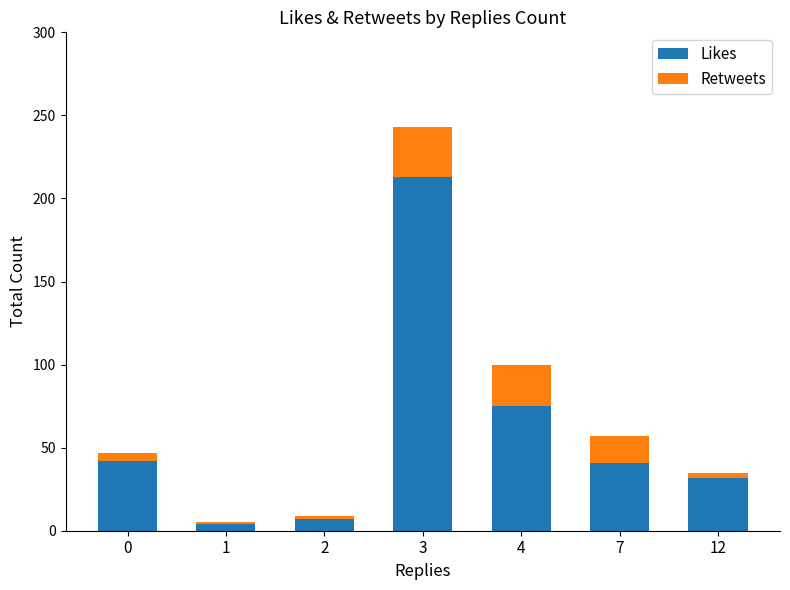

At which category is the sum across all series the highest?

3